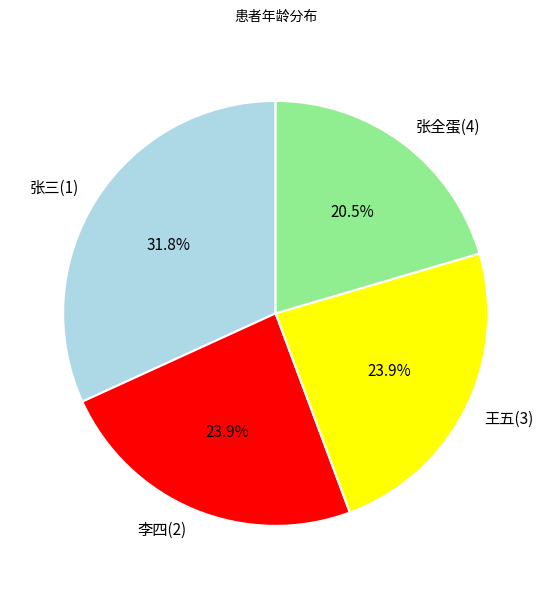

Do 张三(1) and 张全蛋(4) together represent more than half of the pie?

Yes